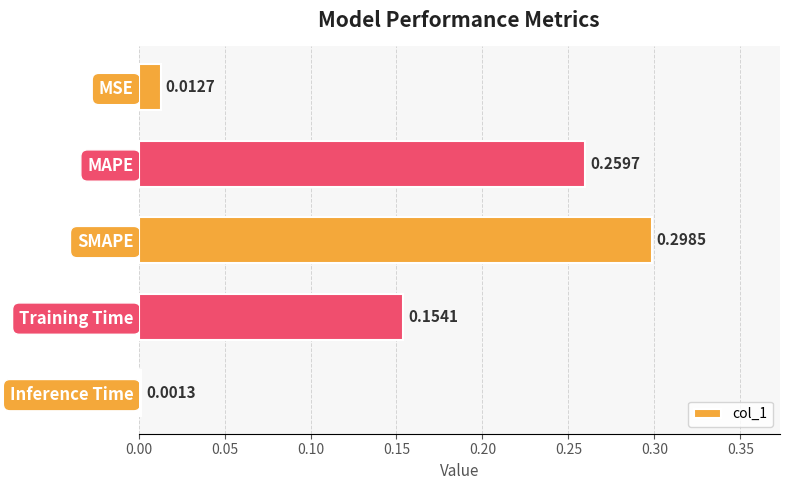

List the labels in order of value, largest first.

SMAPE, MAPE, Training Time, MSE, Inference Time